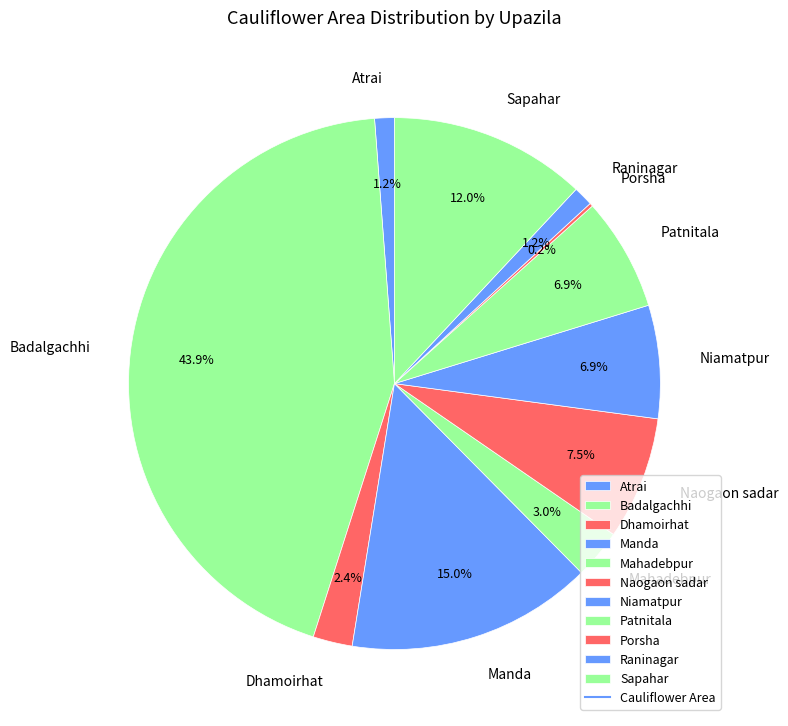

Which has a higher value, Manda or Sapahar?

Manda